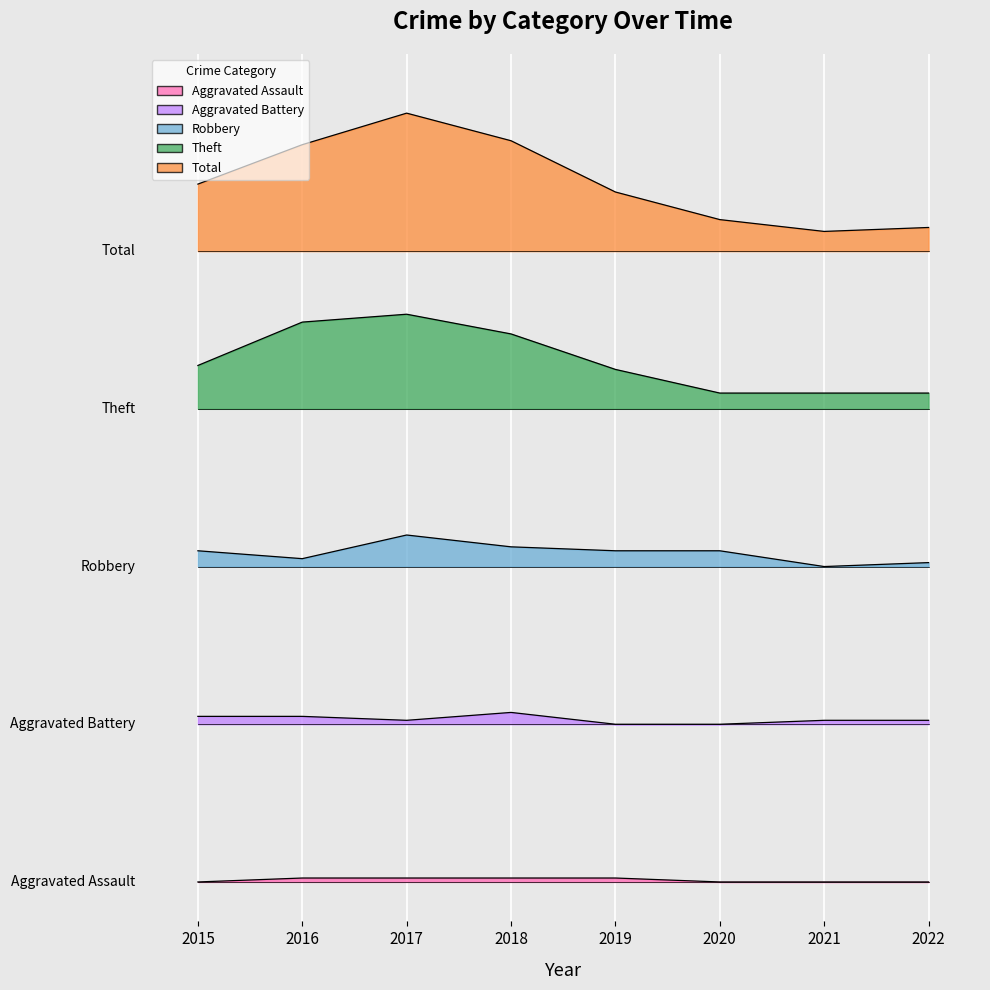

What is the average value of the Aggravated Battery series?

41